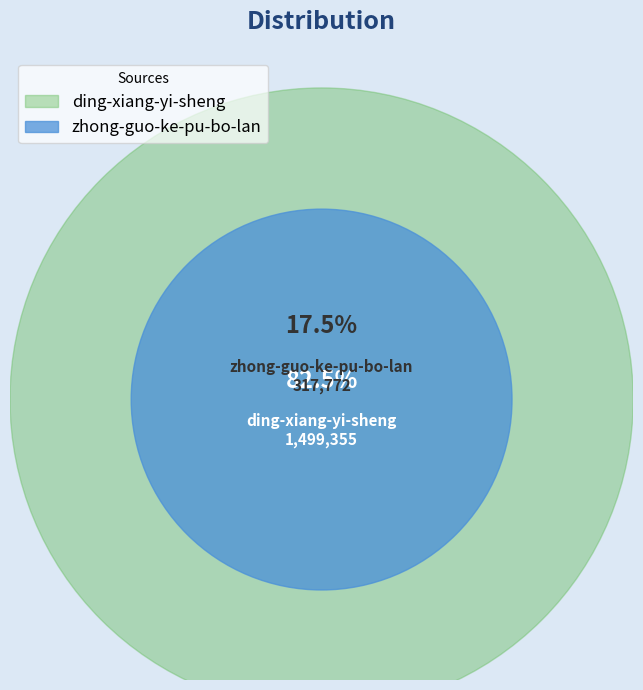

Is zhong-guo-ke-pu-bo-lan the majority of the pie?

No